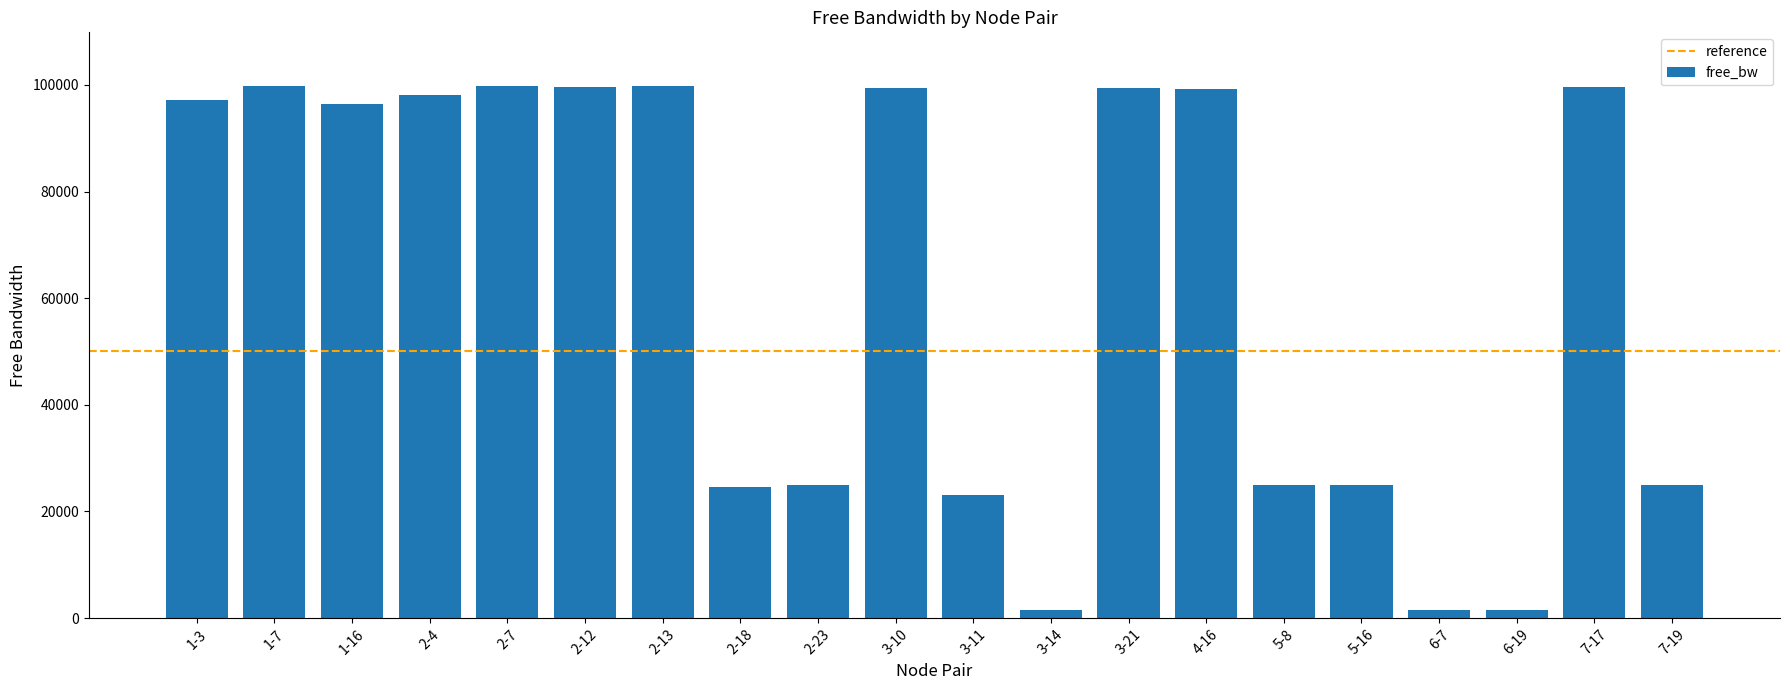

What is the greatest value displayed?

99870.0